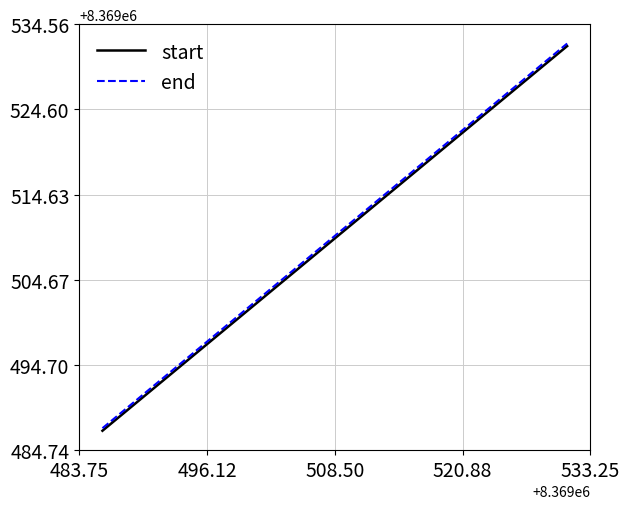

Is this an area chart (filled region under the line)?

No